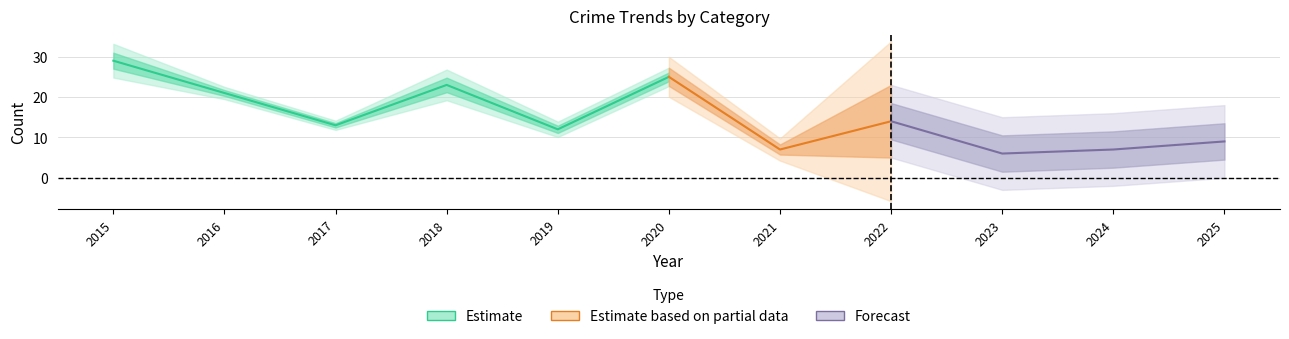

The value of Total at 2018 is 33. True or false?

False